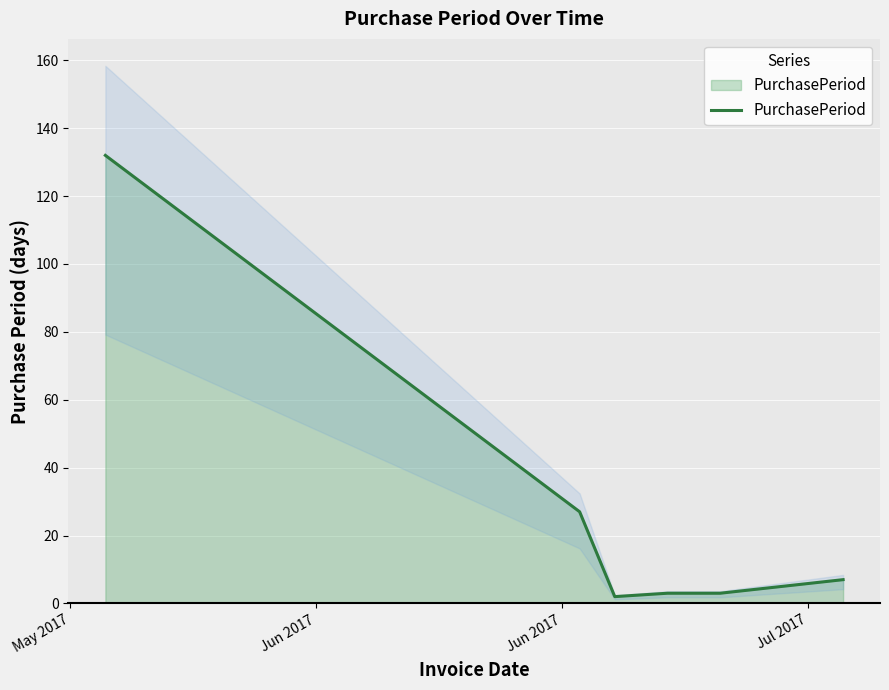

What is the label of the 6th point from the right?

May 2017